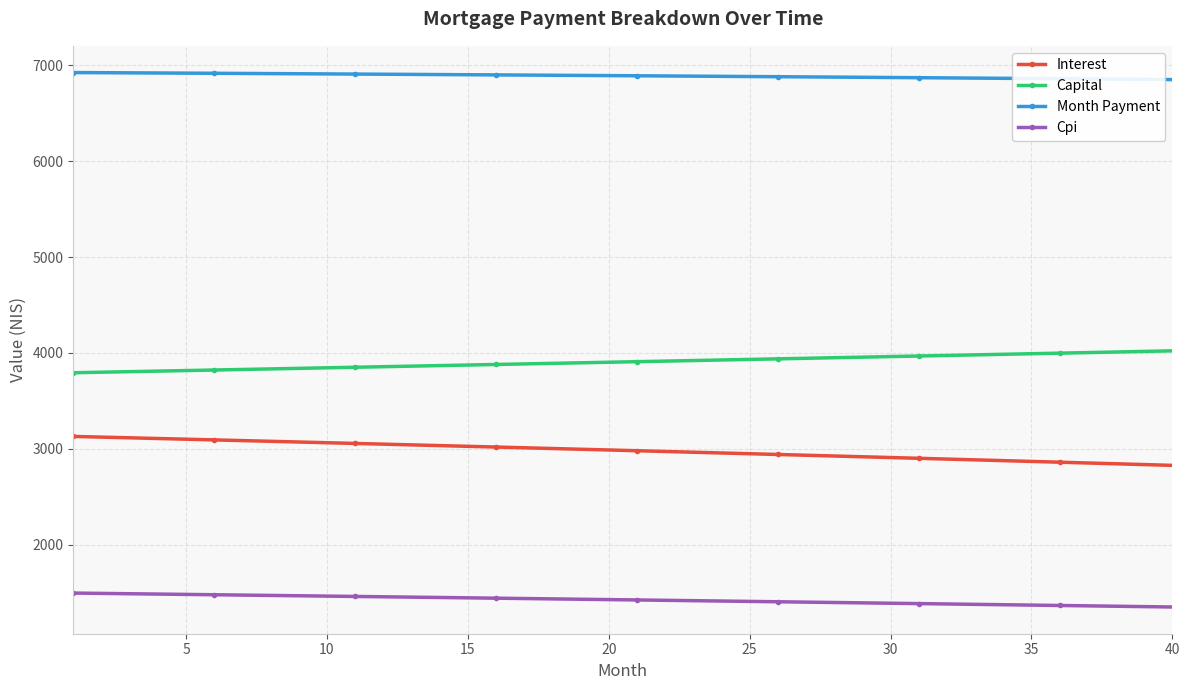

Rank the series by their maximum value, from lowest to highest.

Cpi, Interest, Capital, Month Payment